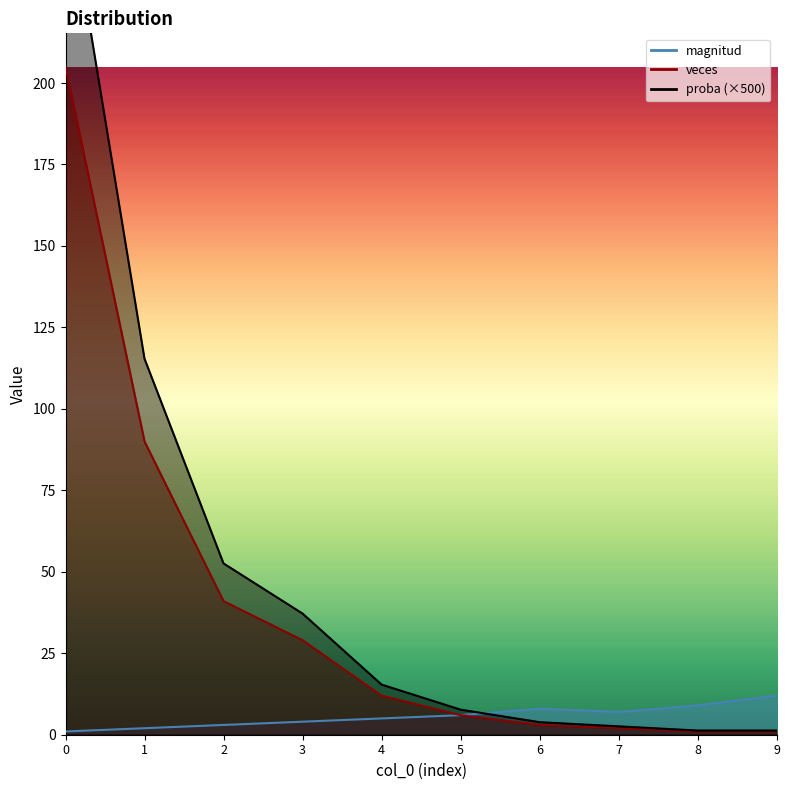

In magnitud, how many points are lower than both neighbors (excluding endpoints)?

1